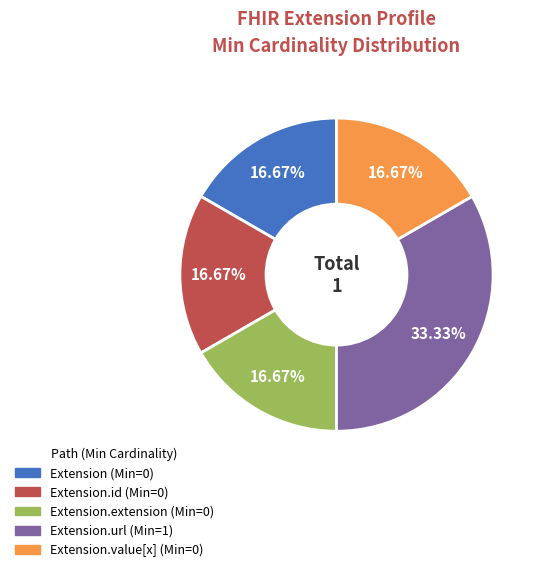

How many segments does this pie chart have?

5